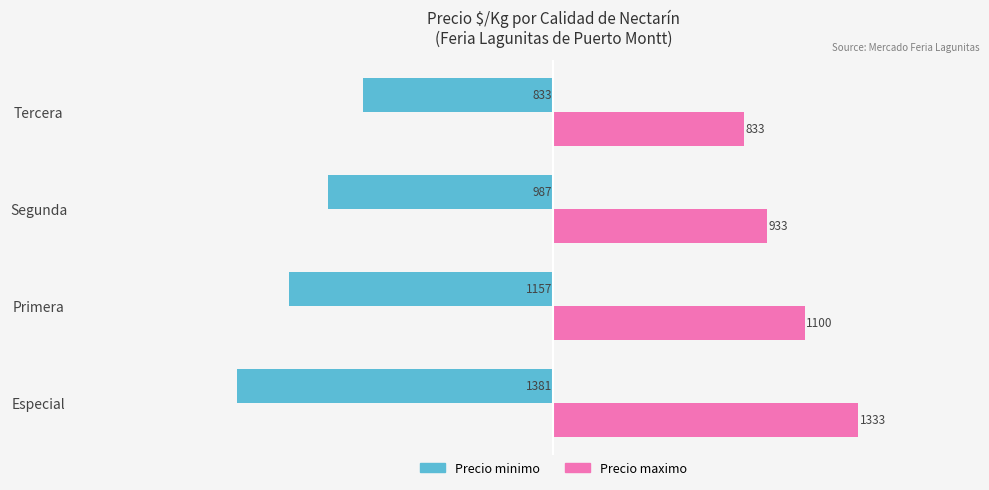

Which series has the largest range (max minus min)?

Precio minimo